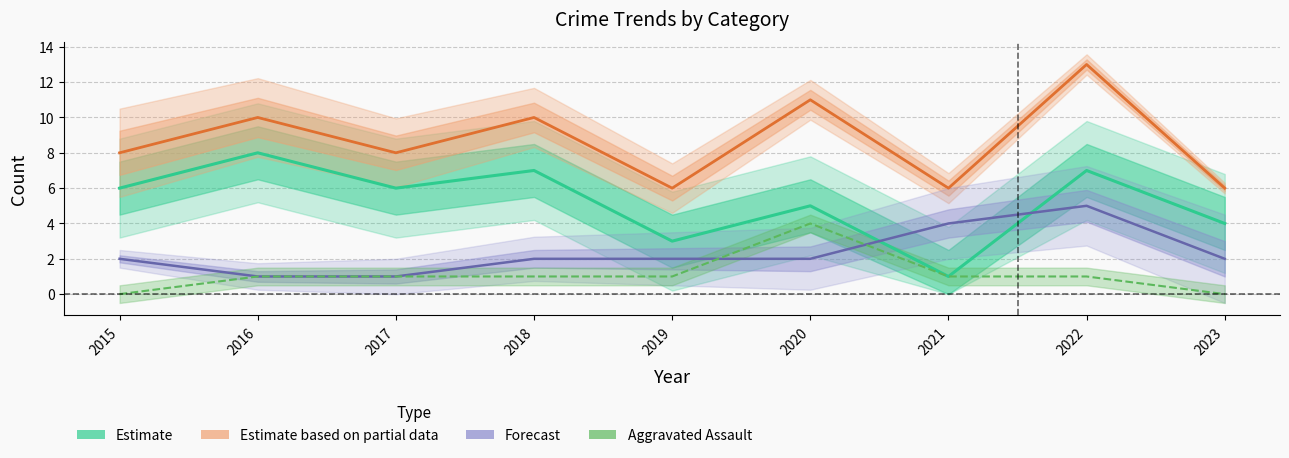

At which category does Robbery (Estimate) reach its first local peak?

2016